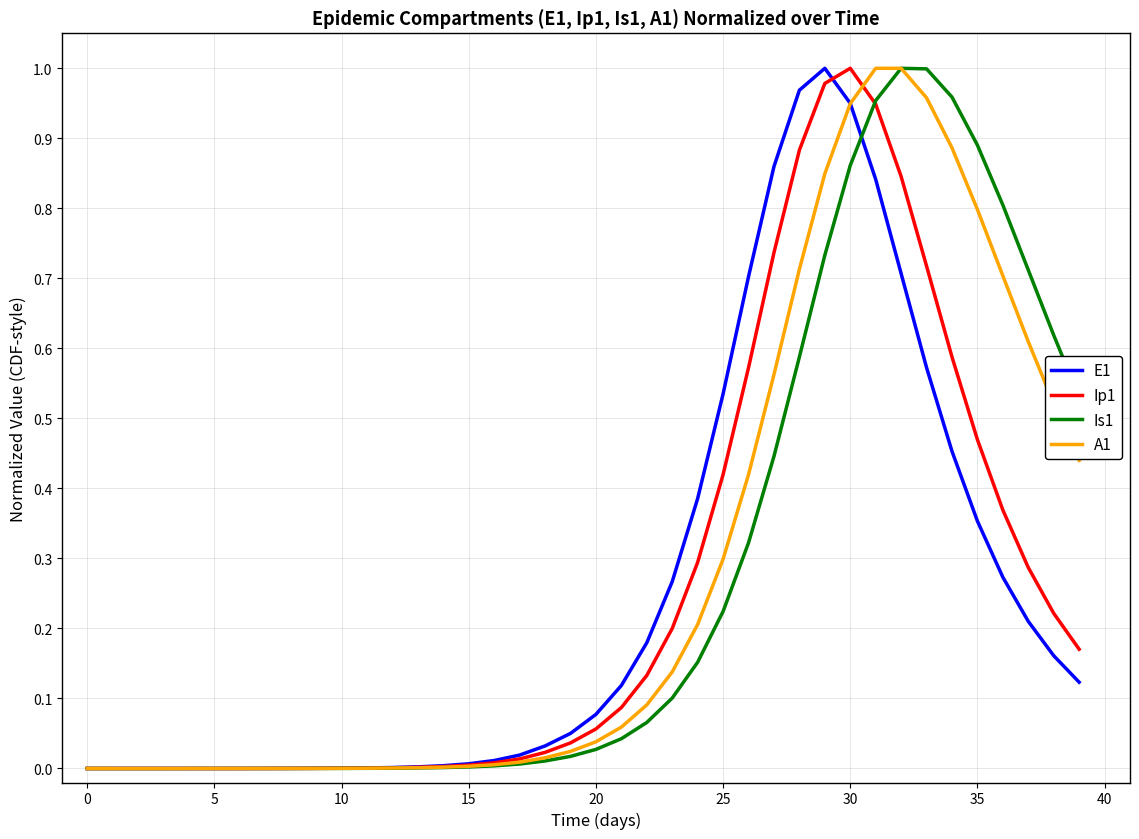

True or false: Ip1 has a value of 0.0 at 10.

True